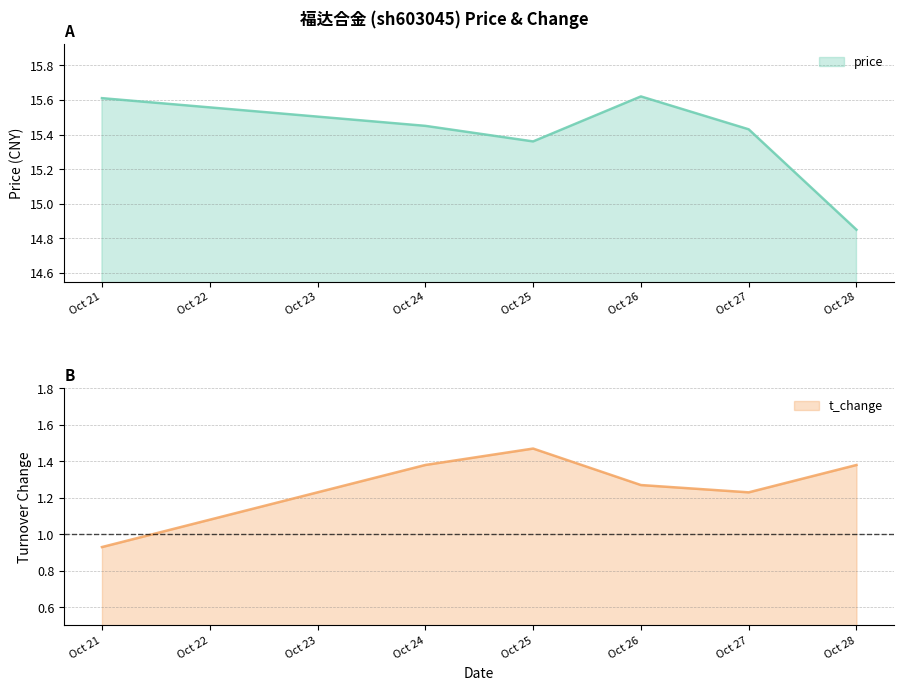

The value of price at Oct 21 is 15.6. True or false?

True